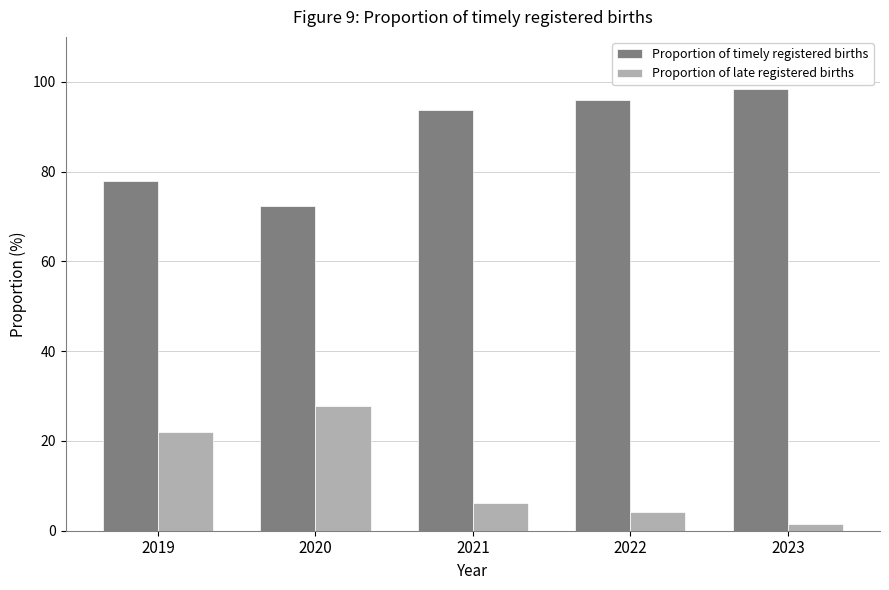

What is the average value of the Proportion of timely registered births series?

87.7